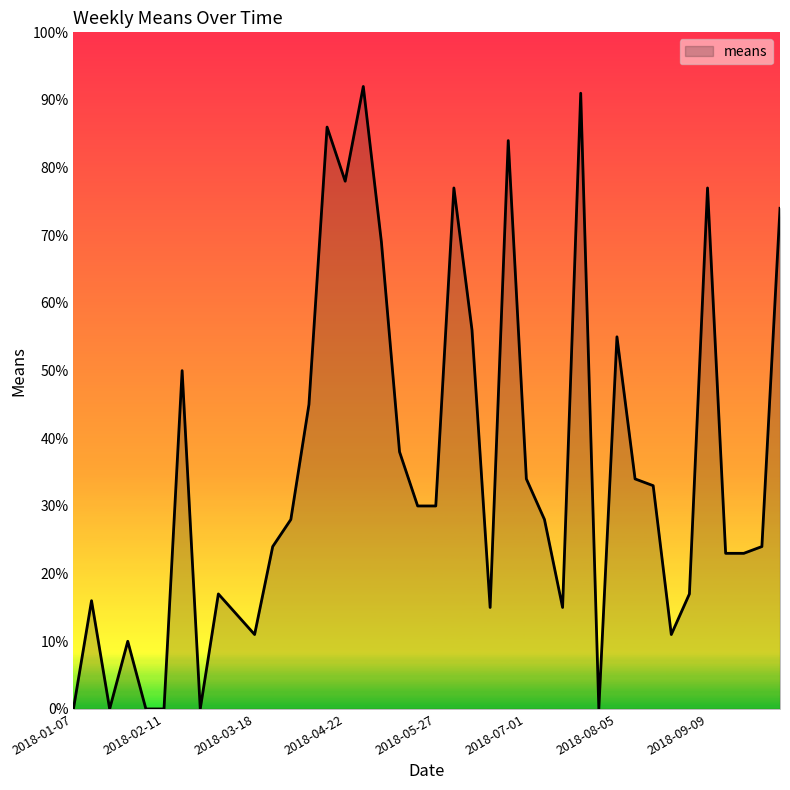

How many interior local peaks (higher than both neighbors) does the data have?

11